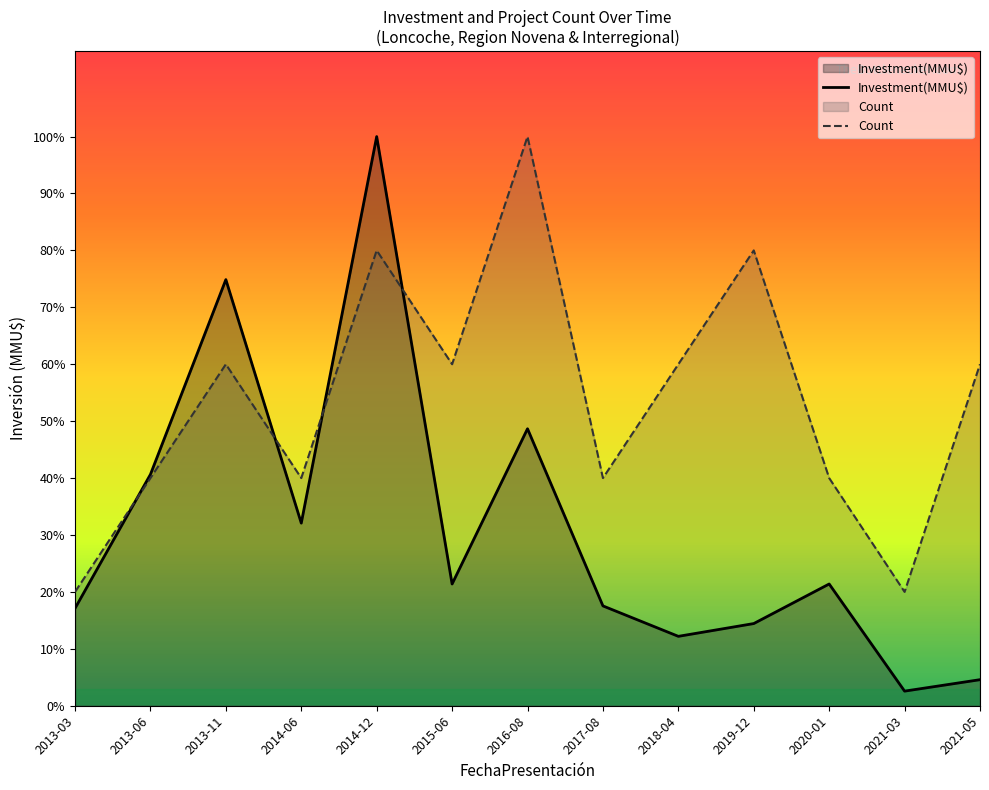

What position from the right is 2014-12?

9